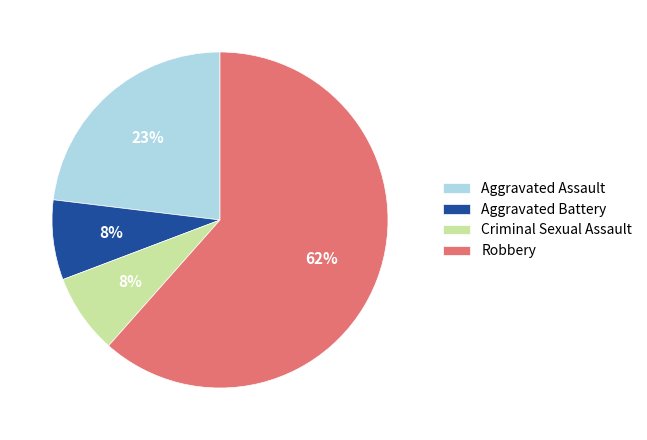

Combined, do Aggravated Assault and Aggravated Battery account for over 50%?

No